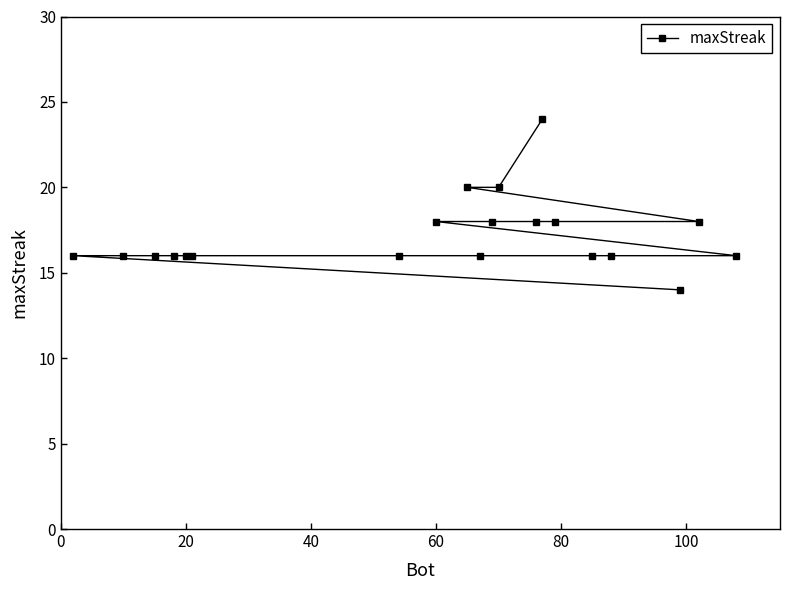

The value at 60 is 8. True or false?

False